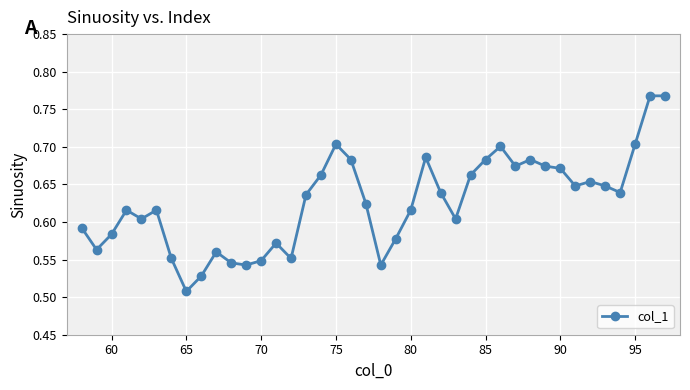

True or false: the data has more than 2 interior local peaks.

True